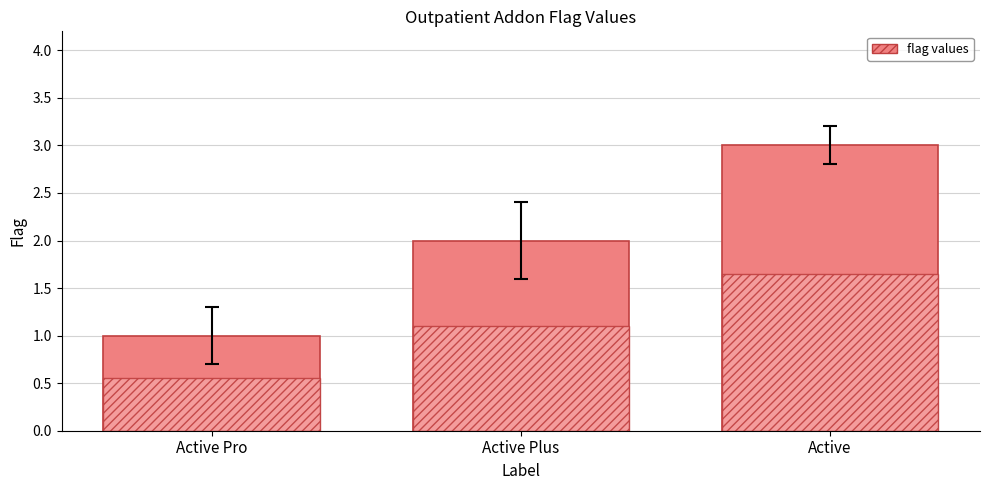

Which series has the largest total across all categories?

flag (solid)